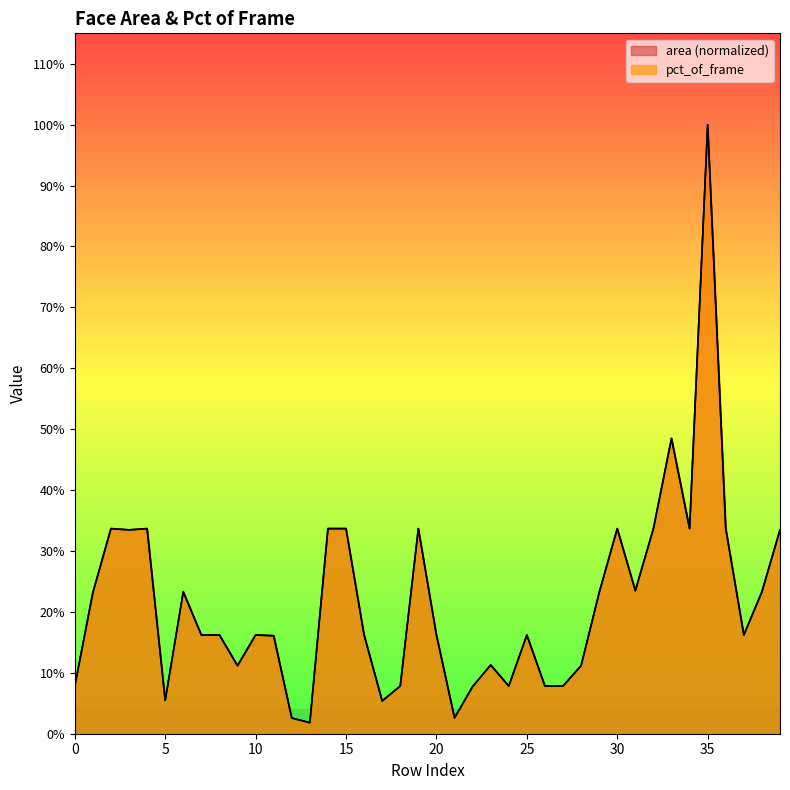

At which category is the sum across all series the highest?

35